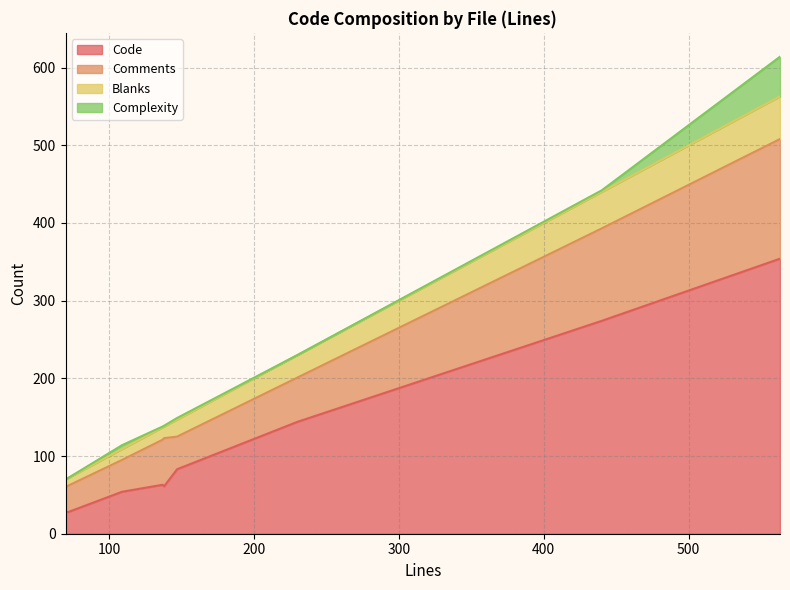

The value of Comments at 72 is 47. True or false?

False